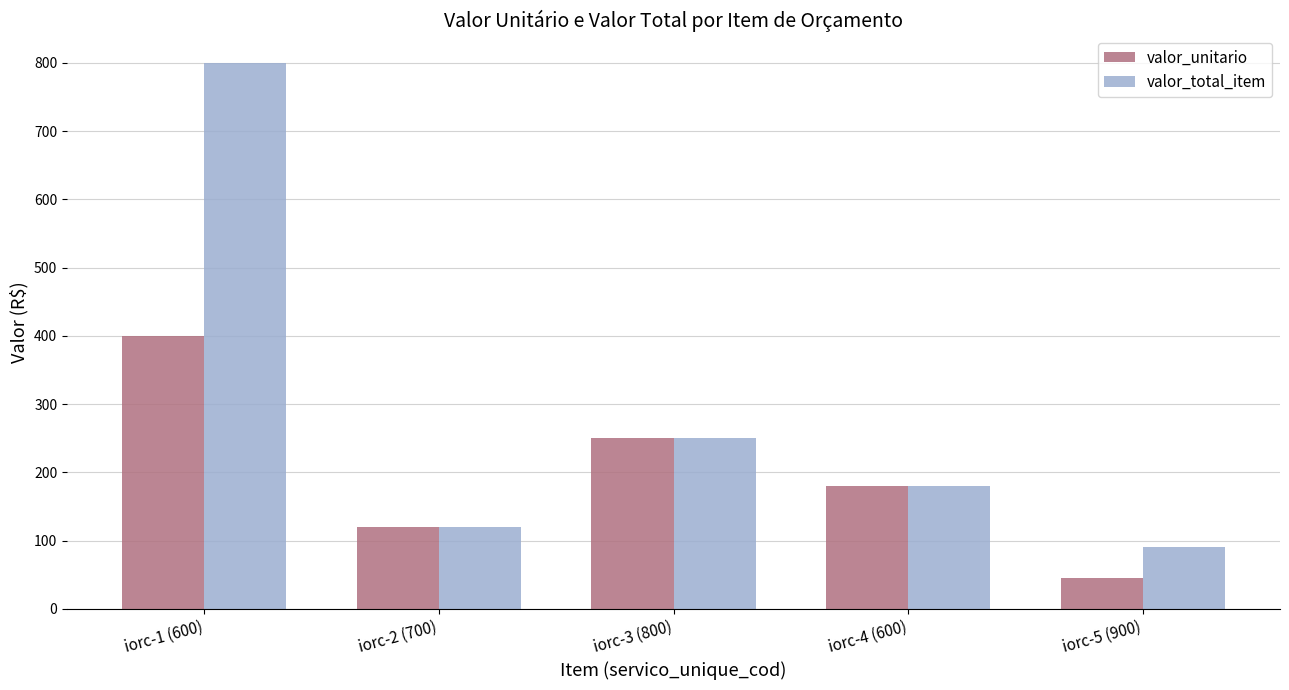

Reading left to right, list all the values displayed in this chart.

valor_unitario: iorc-1 (600)=400	iorc-2 (700)=120	iorc-3 (800)=250	iorc-4 (600)=180	iorc-5 (900)=45
valor_total_item: iorc-1 (600)=800	iorc-2 (700)=120	iorc-3 (800)=250	iorc-4 (600)=180	iorc-5 (900)=90